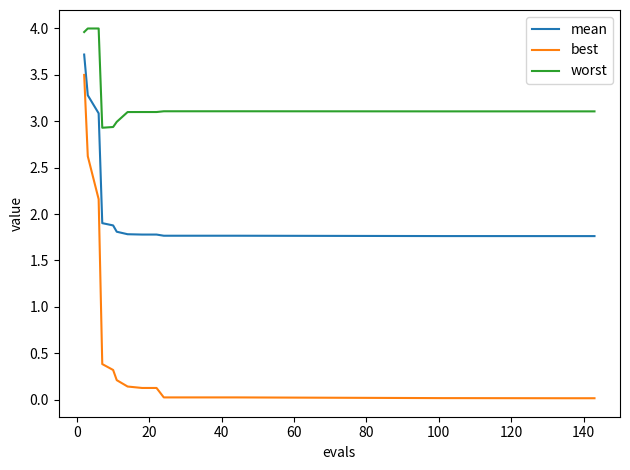

Rank the series by their average value, from highest to lowest.

worst, mean, best